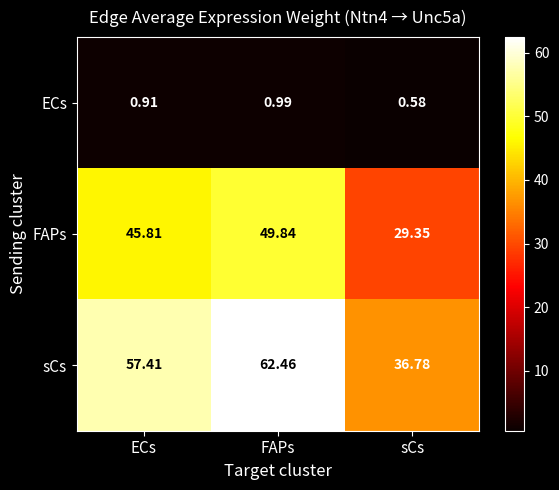

At which label does FAPs first exceed 45?

ECs